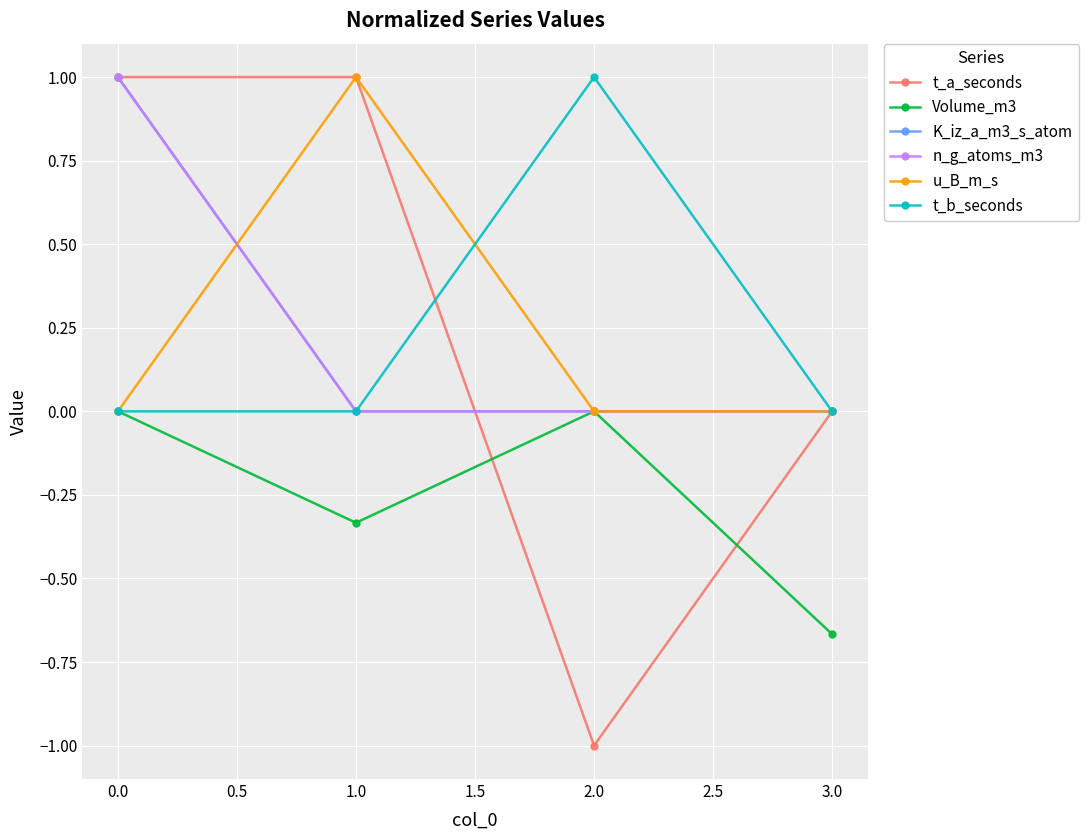

In t_a_seconds, how many points are lower than both neighbors (excluding endpoints)?

1